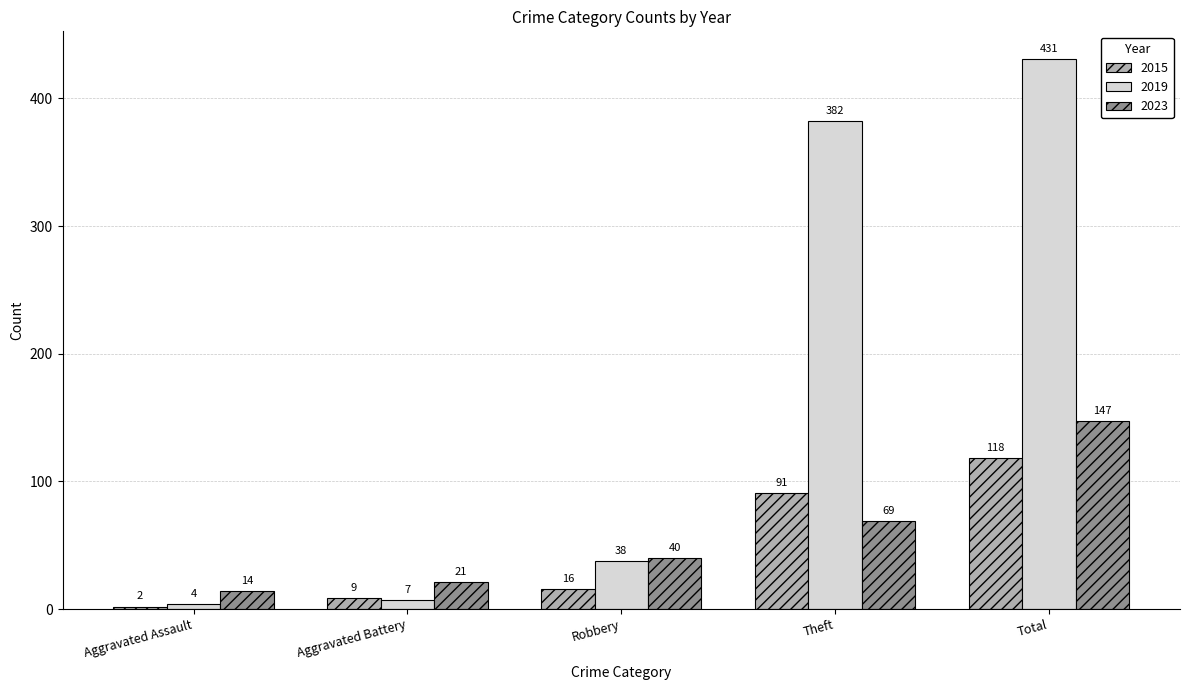

What is the value of the 2023 bar at the 4th from the left?

69